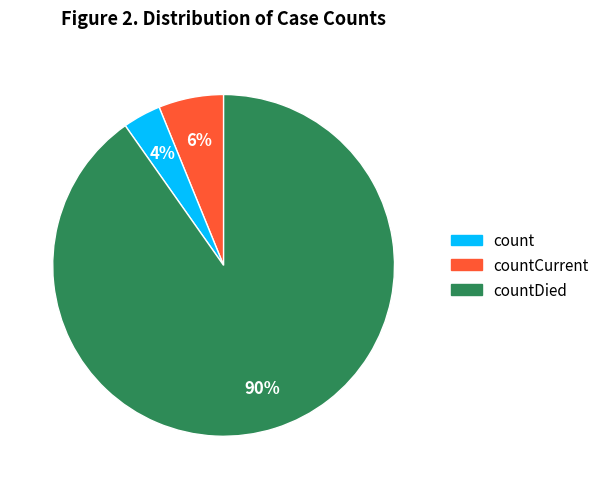

To the nearest percent, what is the average slice percentage?

33%